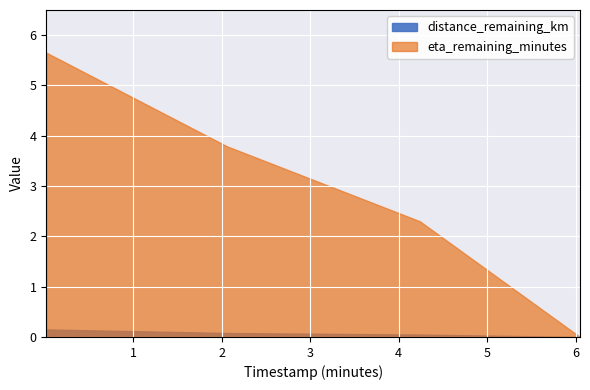

At which category is the sum across all series the highest?

0.02